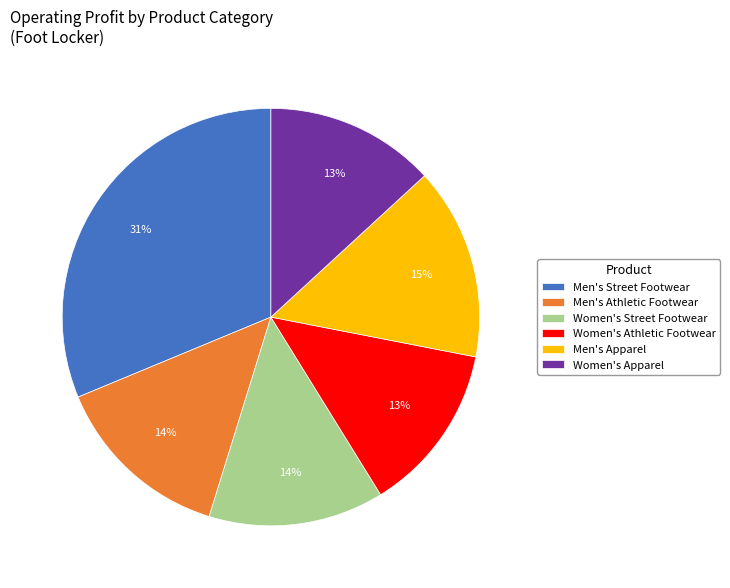

Is it true that Men's Apparel is 15% of the pie?

True